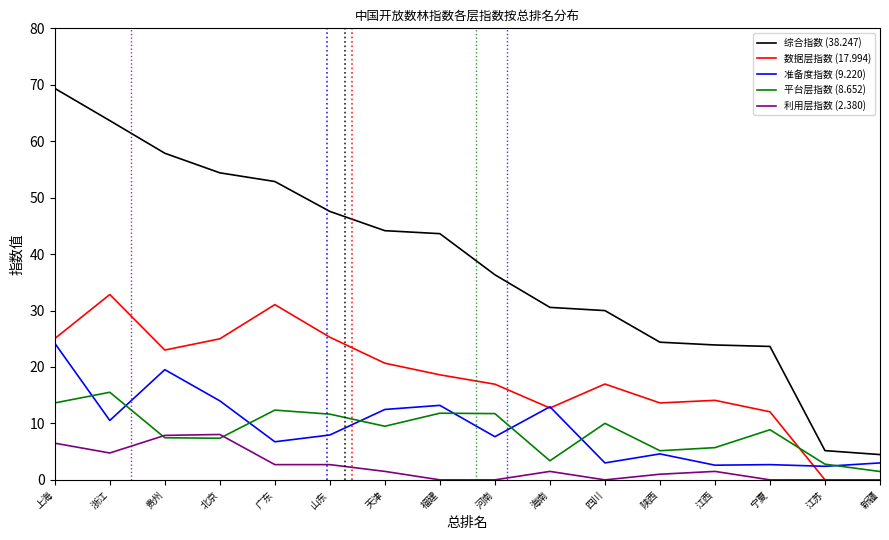

What are all the series names shown in the legend?

综合指数 (38.247), 数据层指数 (17.994), 准备度指数 (9.220), 平台层指数 (8.652), 利用层指数 (2.380)